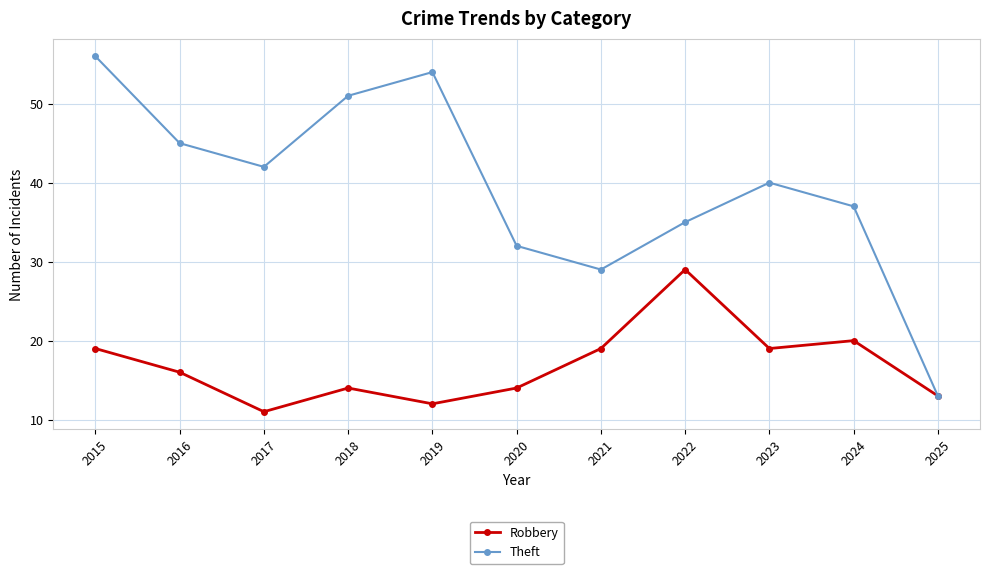

At which category does the chart reach its peak across all series?

2015